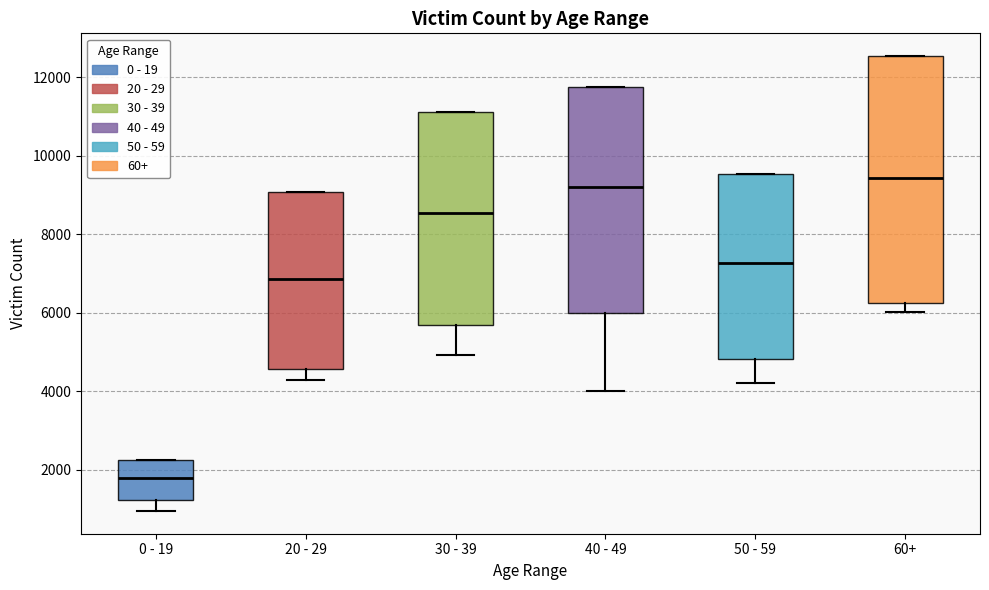

Reading left to right, read every box against the y-axis: the position of its median line, the range the box covers, and the ends of its whiskers. The values are not printed on the chart, so give them approximately, as read against the axis.

0 - 19: median 1800, box 1200 to 2200, whiskers 1000 to 2200
20 - 29: median 6800, box 4600 to 9000, whiskers 4400 to 9000
30 - 39: median 8600, box 5600 to 11200, whiskers 5000 to 11200
40 - 49: median 9200, box 6000 to 11800, whiskers 4000 to 11800
50 - 59: median 7200, box 4800 to 9600, whiskers 4200 to 9600
60+: median 9400, box 6200 to 12600, whiskers 6000 to 12600